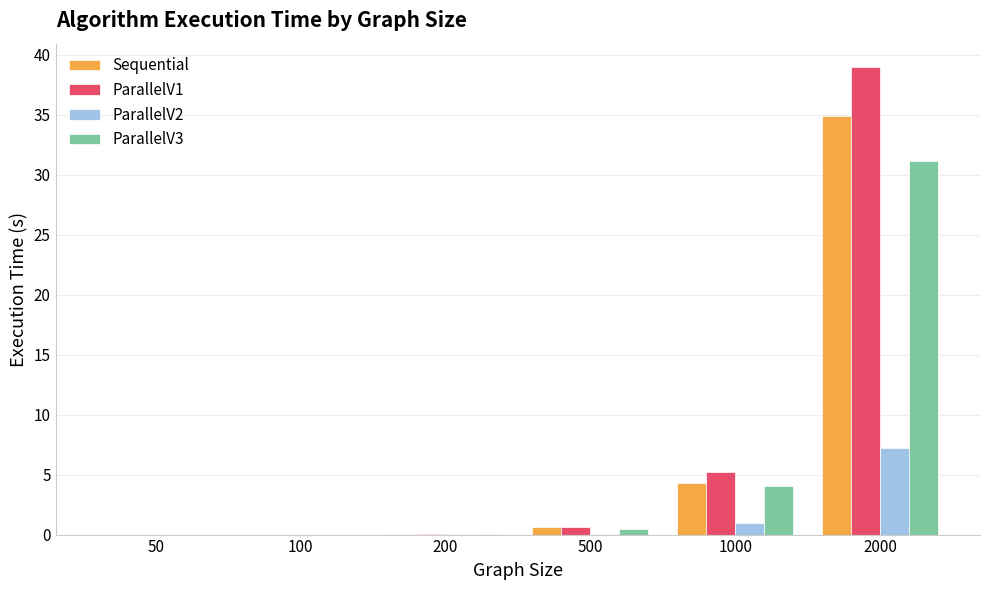

The value of Sequential at 2000 is 34.9. True or false?

True